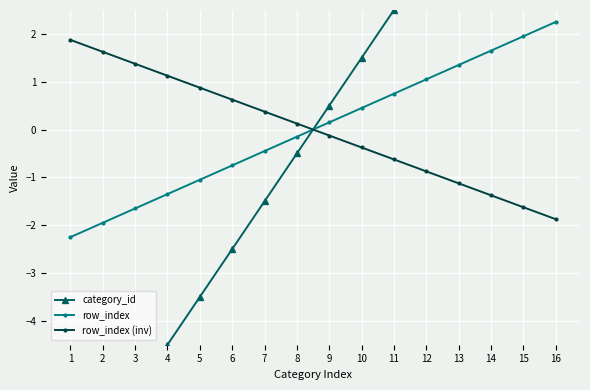

What is the value of the row_index (inv) point at the 1st from the left?

1.9